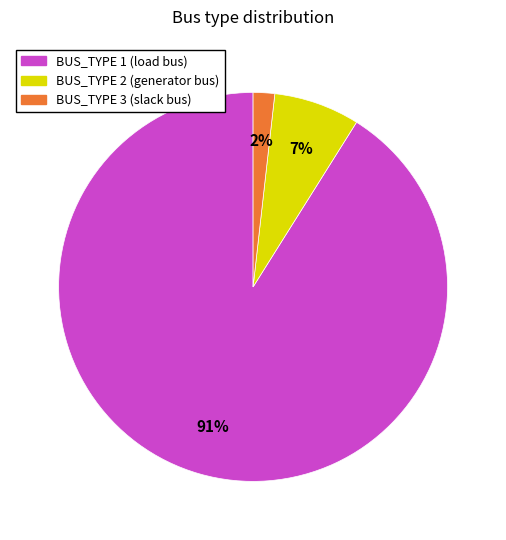

What percentage is the BUS_TYPE 2 slice, to the nearest percent?

7%